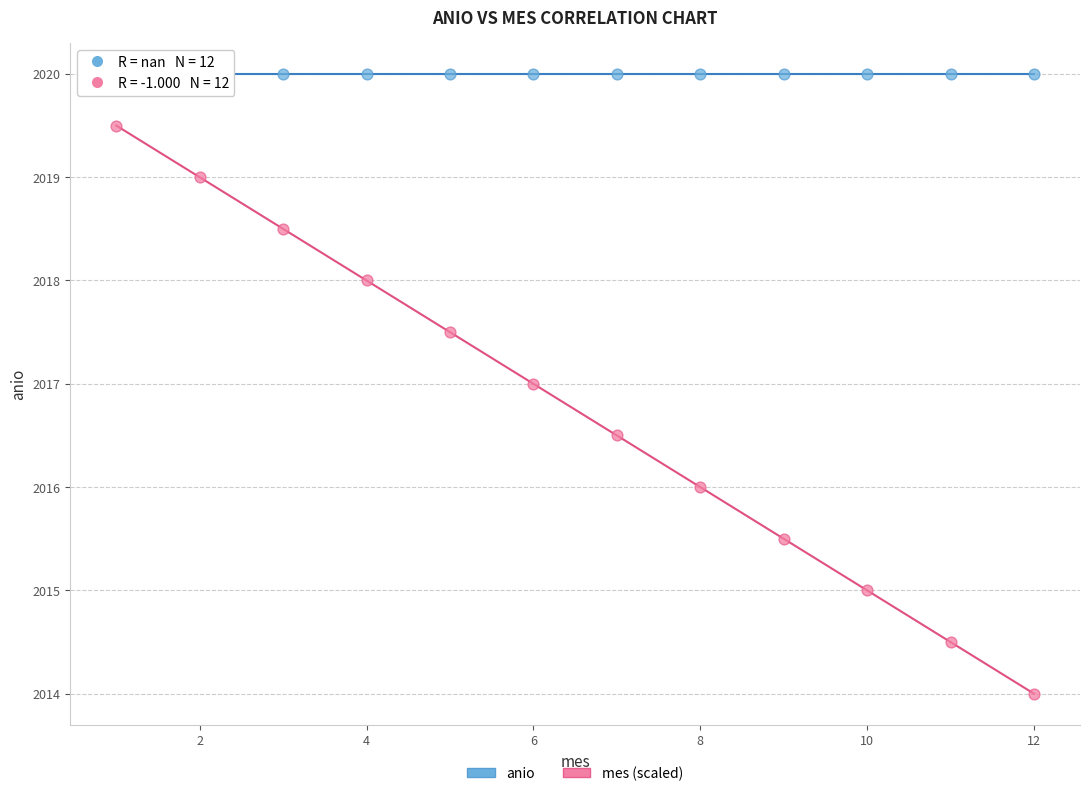

Which series reaches the minimum Y coordinate?

mes (scaled)